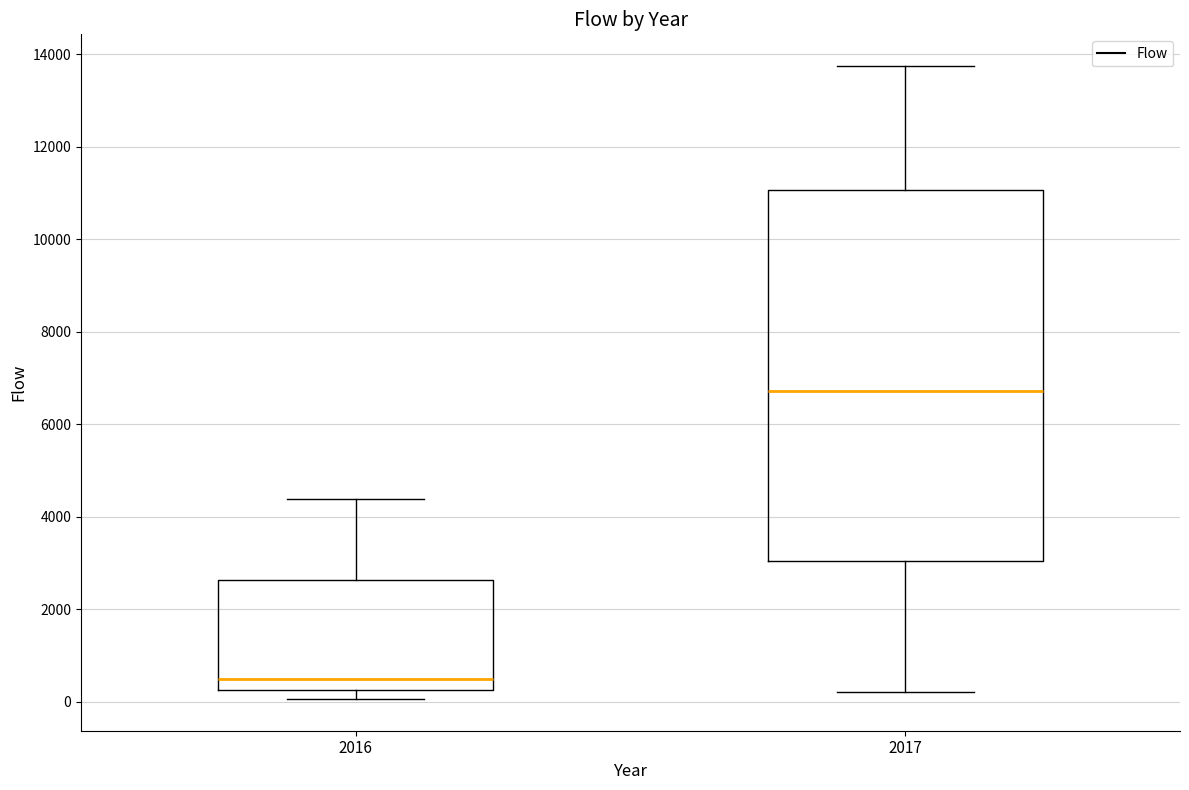

Reading left to right, read every box against the y-axis: the position of its median line, the range the box covers, and the ends of its whiskers. The values are not printed on the chart, so give them approximately, as read against the axis.

2016: median 400, box 200 to 2600, whiskers 0 to 4400
2017: median 6800, box 3000 to 11000, whiskers 200 to 13800